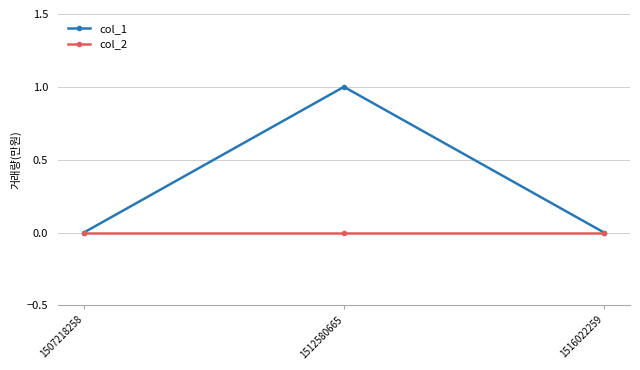

List the series in order of their overall mean, highest first.

col_1, col_2